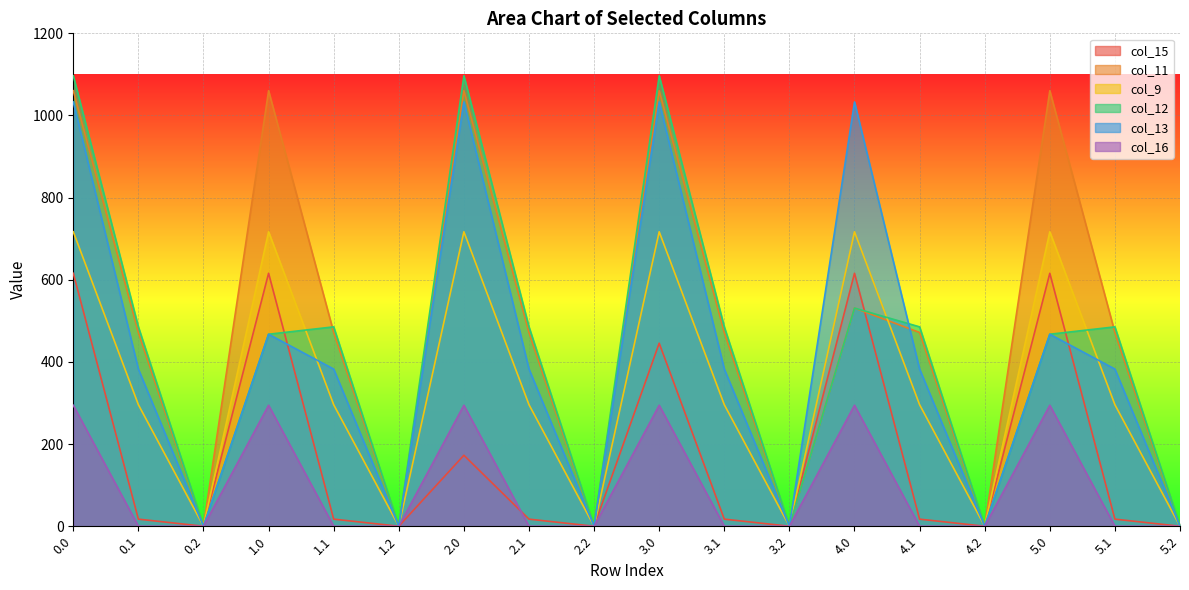

What position from the left is 4.1?

14